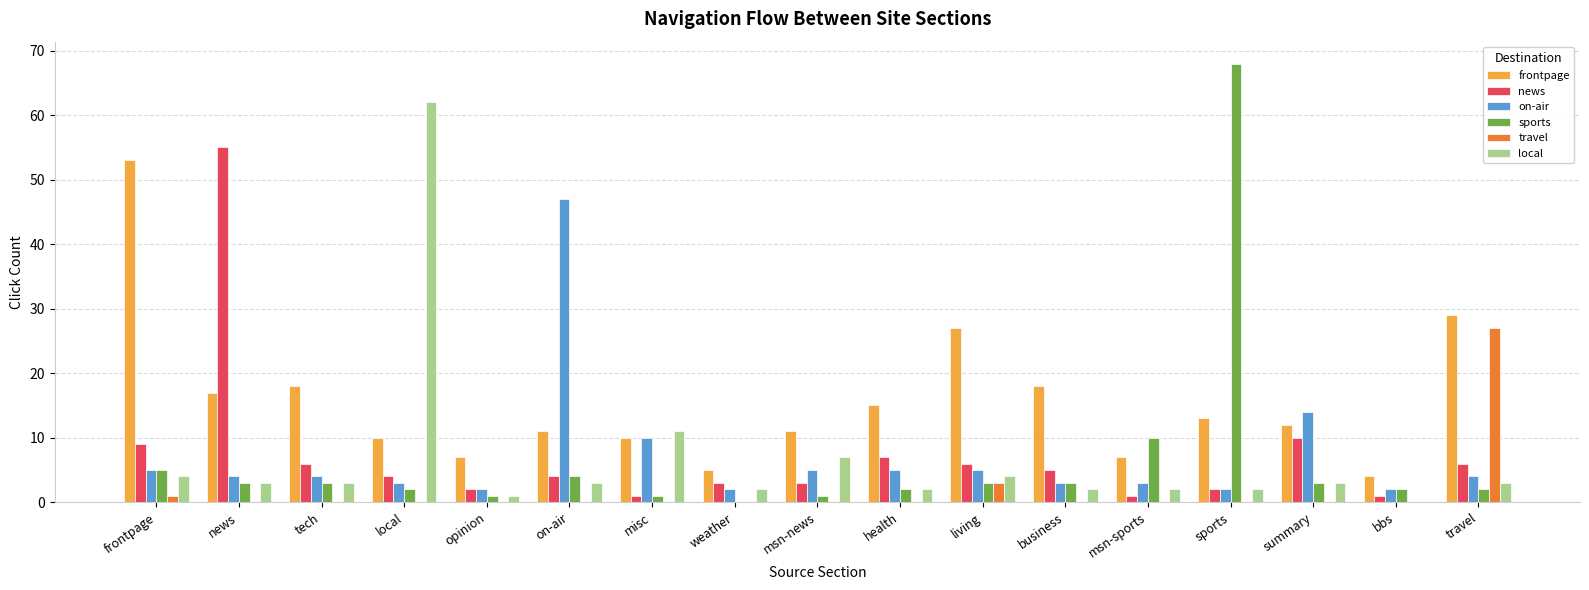

What is the maximum value for news?

55